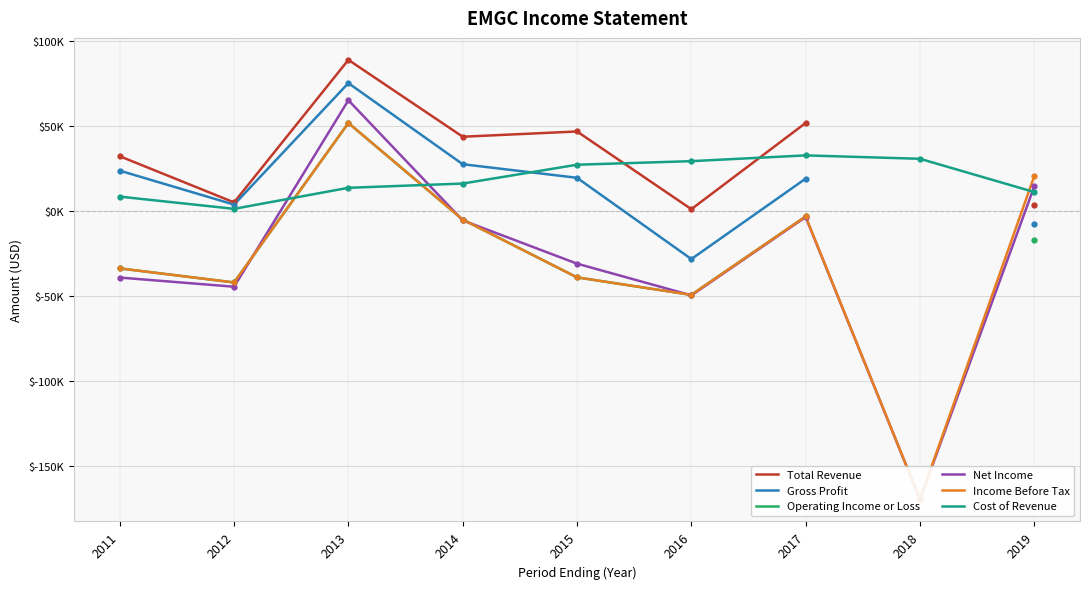

How many lines are shown in the chart?

6